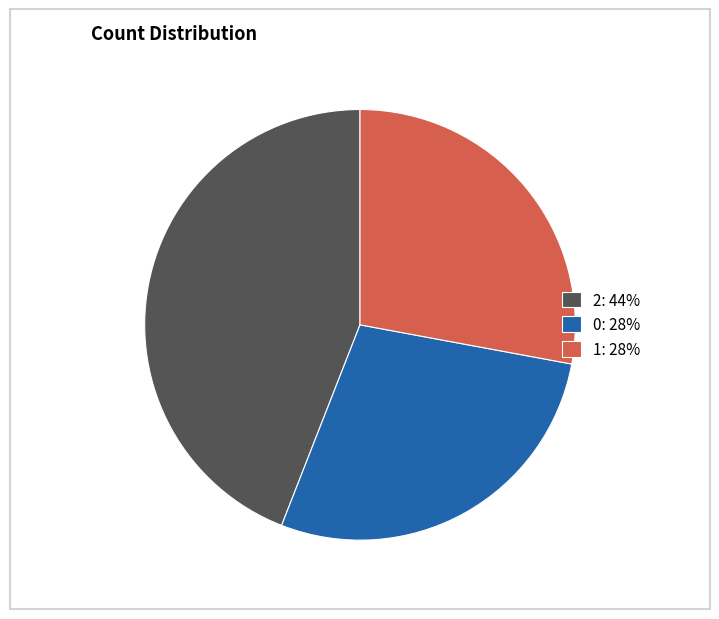

Is there a majority slice in this chart?

No